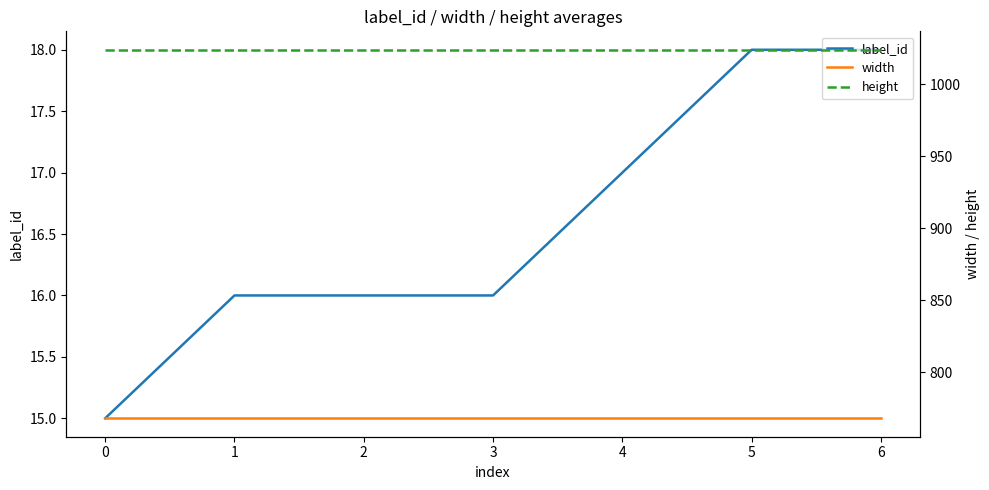

Does the chart display data point markers on the line(s)?

No